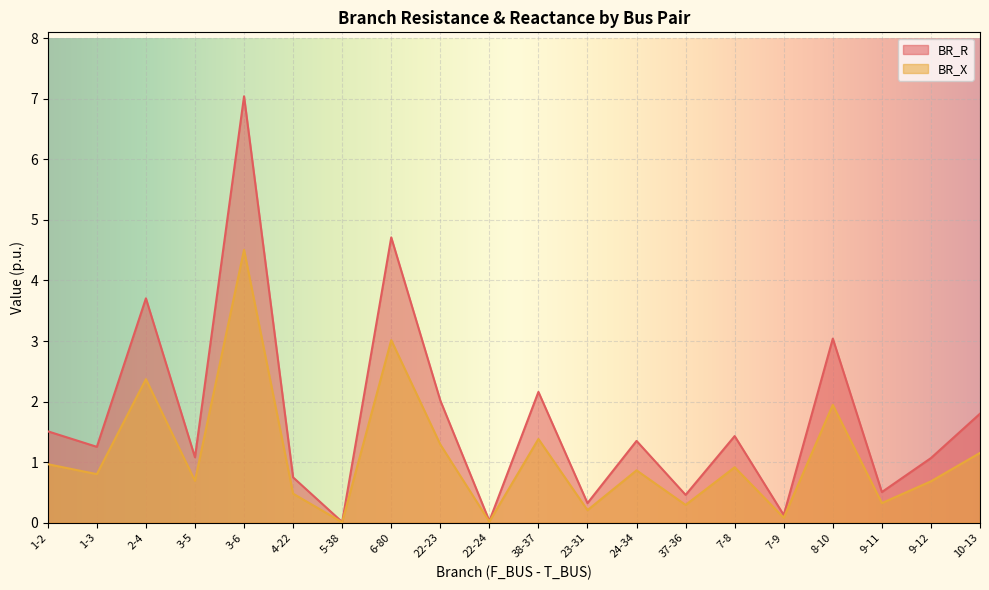

What is the label of the 13th point from the left?

24-34